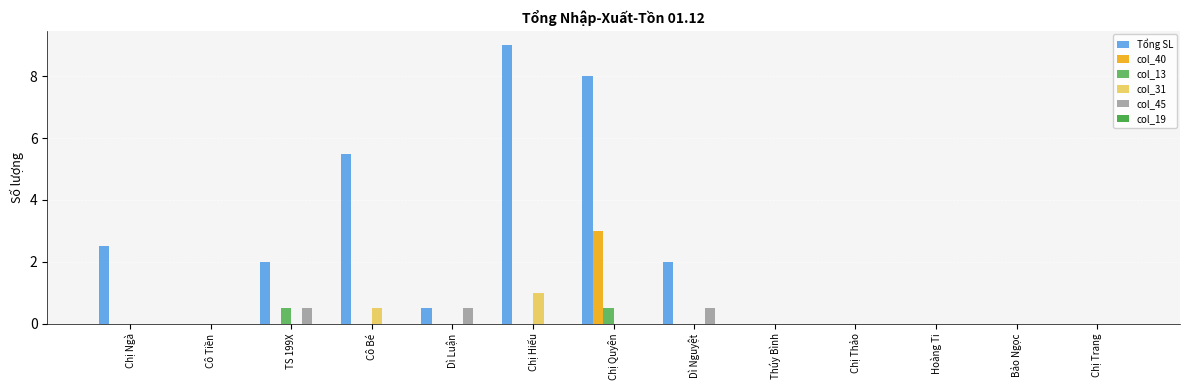

What is the maximum value shown in the chart?

9.0